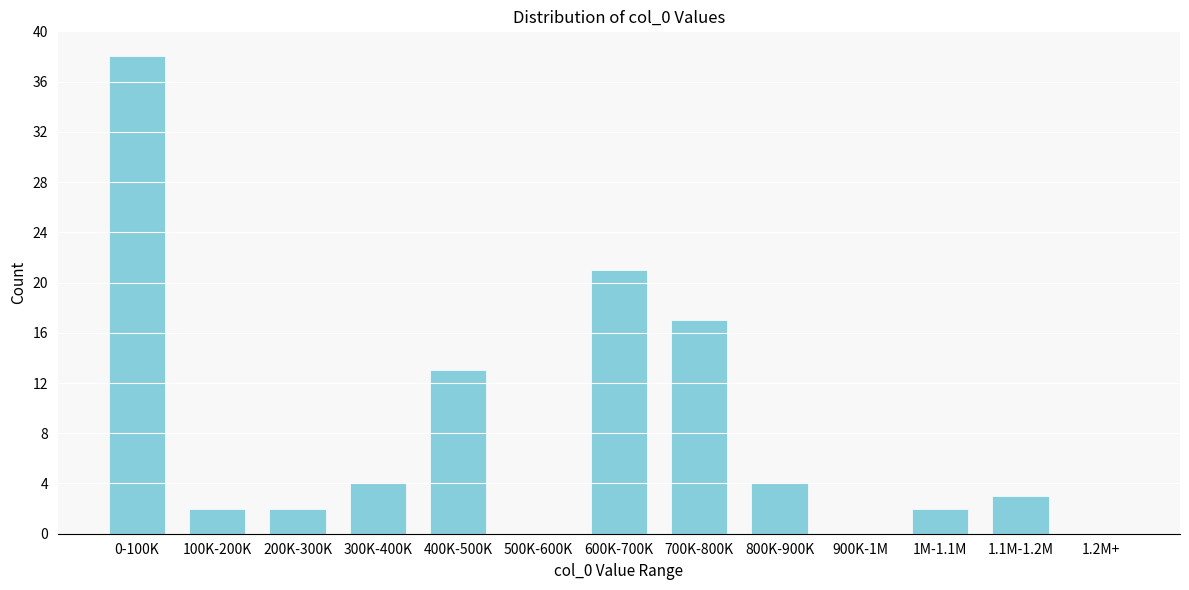

Reading right to left, extract all data points from this chart.

1.2M+=0	1.1M-1.2M=3	1M-1.1M=2	900K-1M=0	800K-900K=4	700K-800K=17	600K-700K=21	500K-600K=0	400K-500K=13	300K-400K=4	200K-300K=2	100K-200K=2	0-100K=38